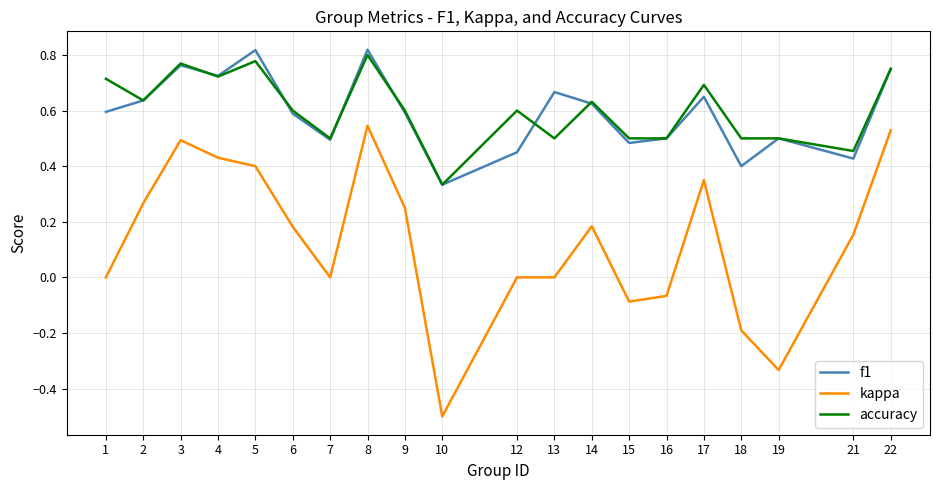

Which series changed the most between 13 and 16?

f1